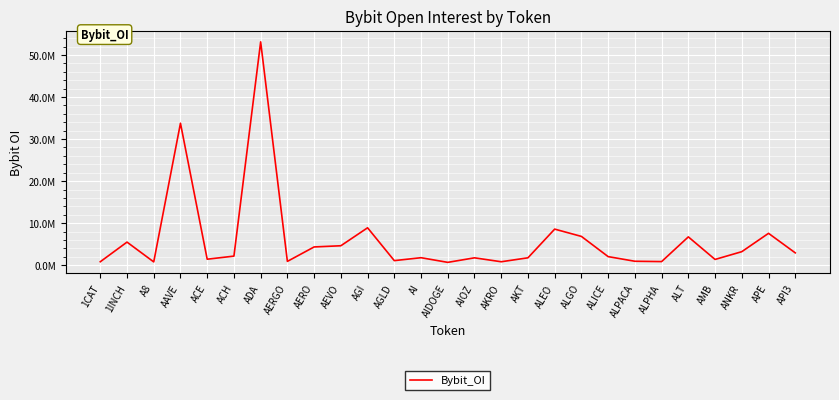

List the labels in order of value, smallest first.

AIDOGE, A8, AKRO, 1CAT, ALPHA, AERGO, ALPACA, AGLD, AMB, ACE, AIOZ, AKT, AI, ALICE, ACH, API3, ANKR, AERO, AEVO, 1INCH, ALT, ALGO, APE, ALEO, AGI, AAVE, ADA